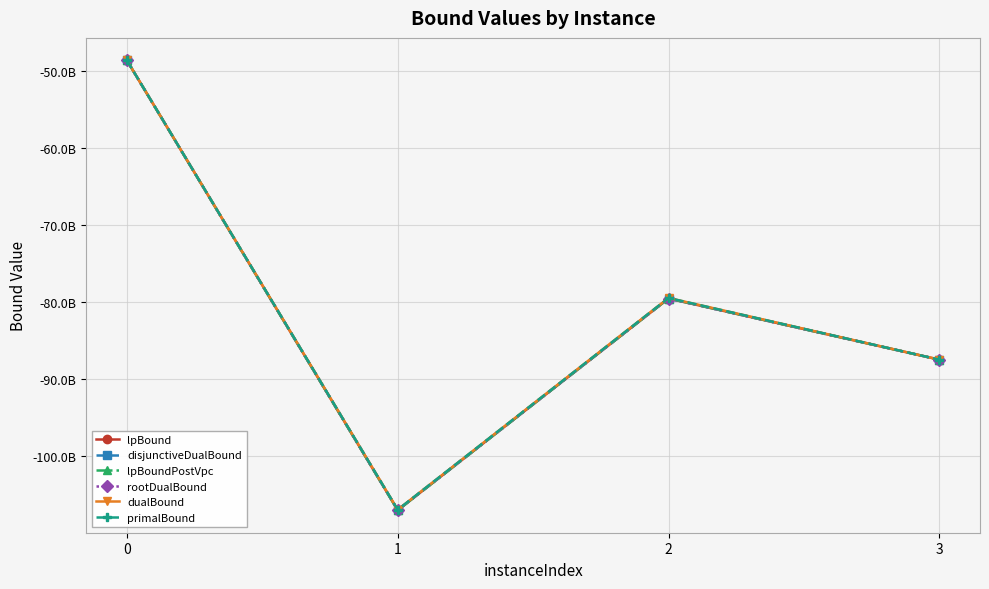

Between 2 and 3, which is larger?

2